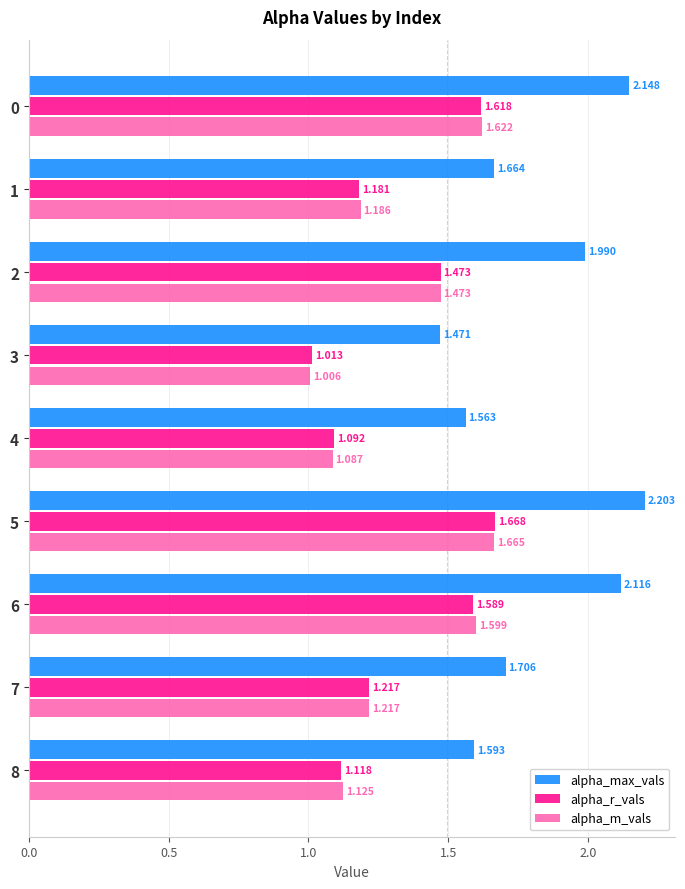

Which series changed the most between 0 and 2?

alpha_max_vals